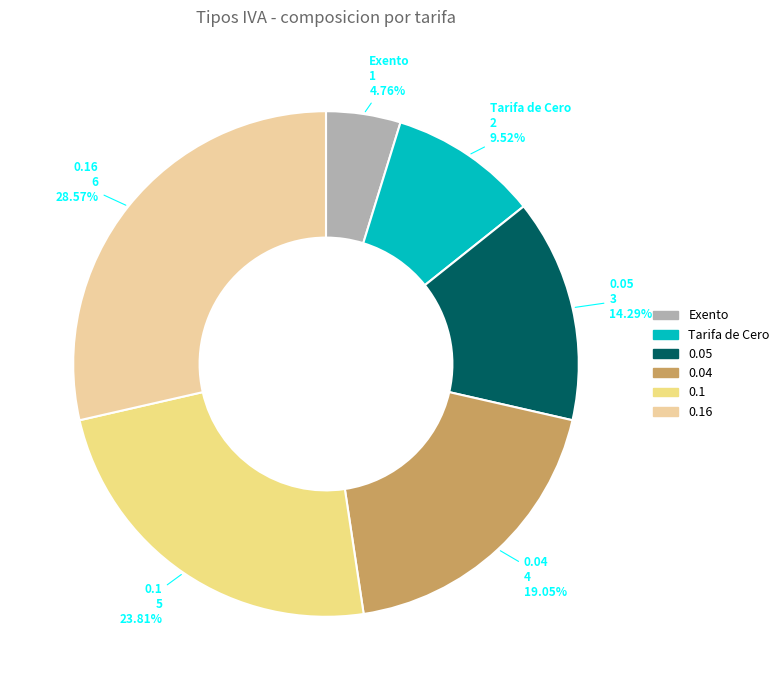

True or false: 0.05 accounts for 6% of the total.

False